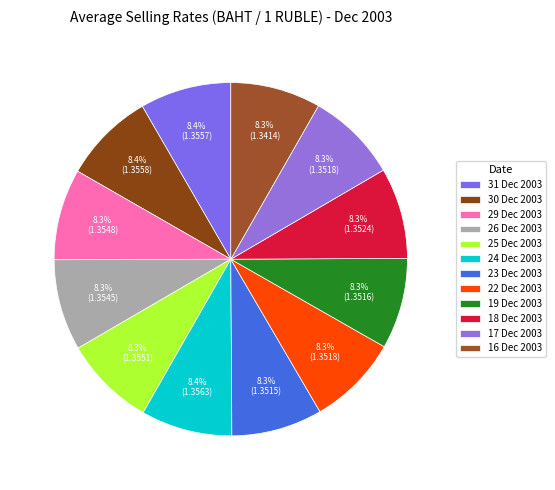

Does 29 Dec 2003 represent more than half of the total?

No